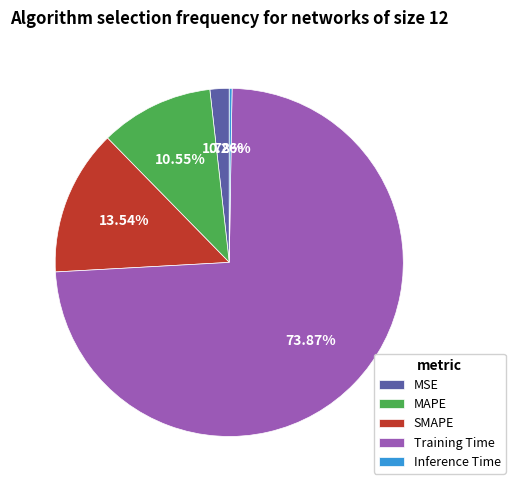

Which category accounts for the majority?

Training Time